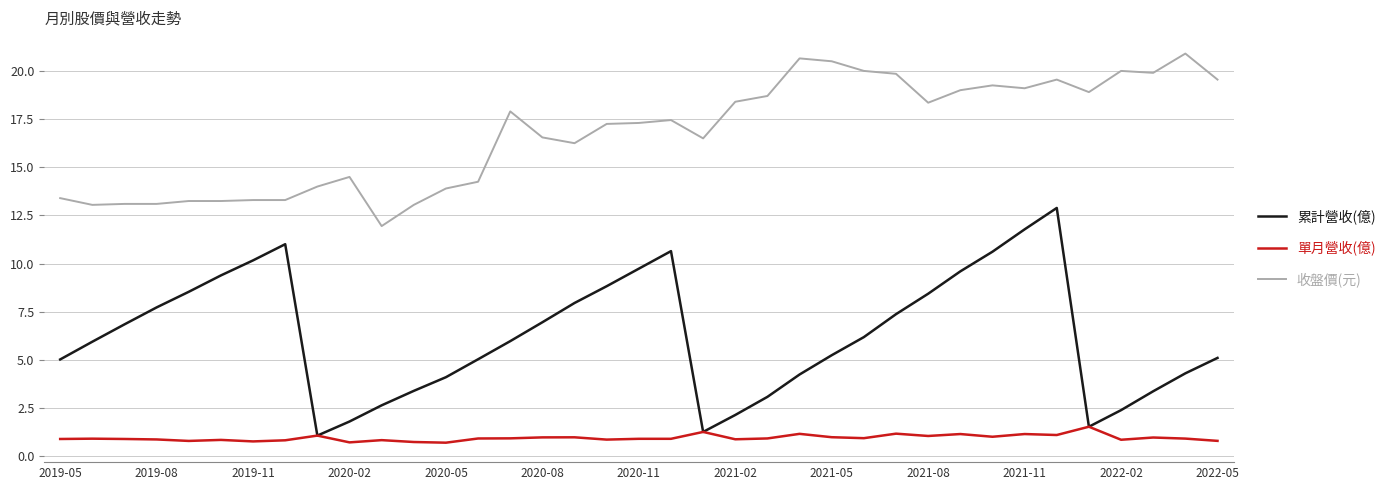

What is the sum of all 累計營收(億) values?

232.5